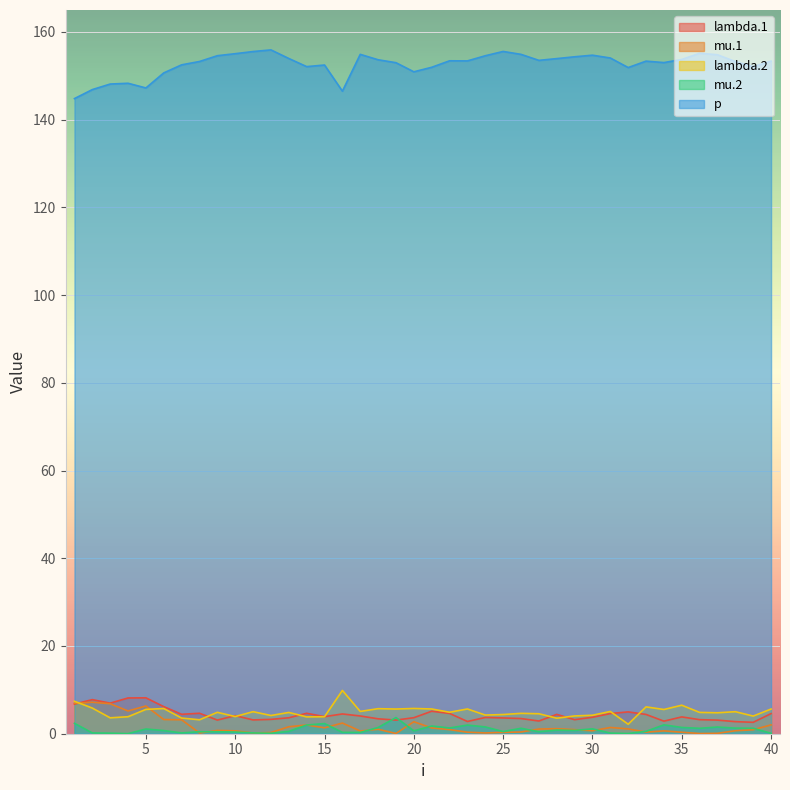

At how many categories does at least one series exceed 136?

40